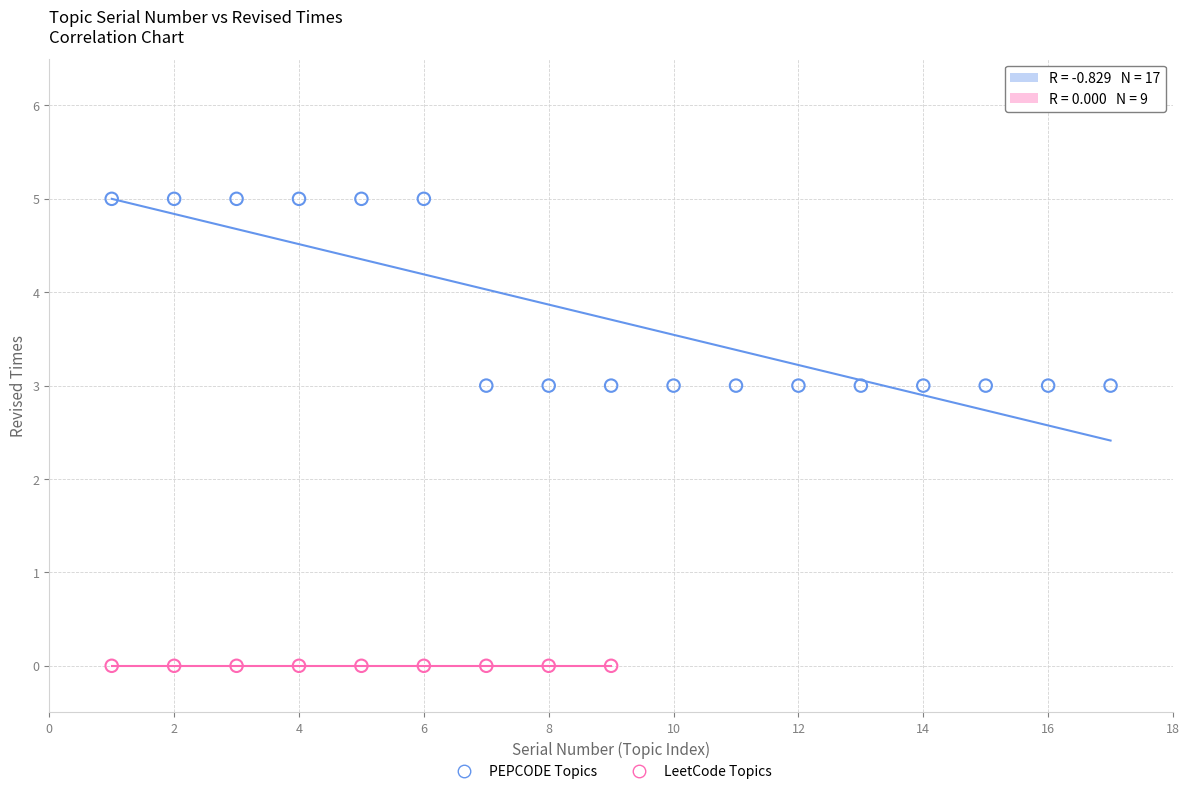

Which series contains the lowest Y value?

LeetCode Topics